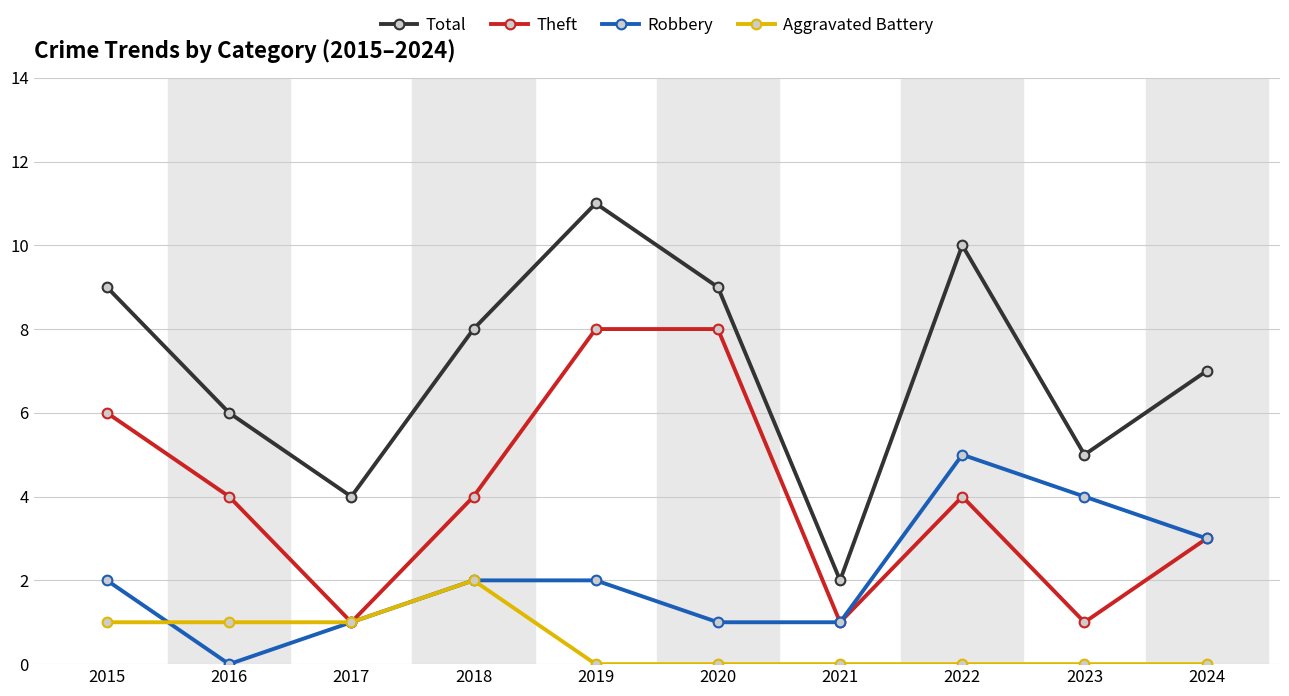

What is the difference between the second highest and second lowest values in the Aggravated Battery series?

1